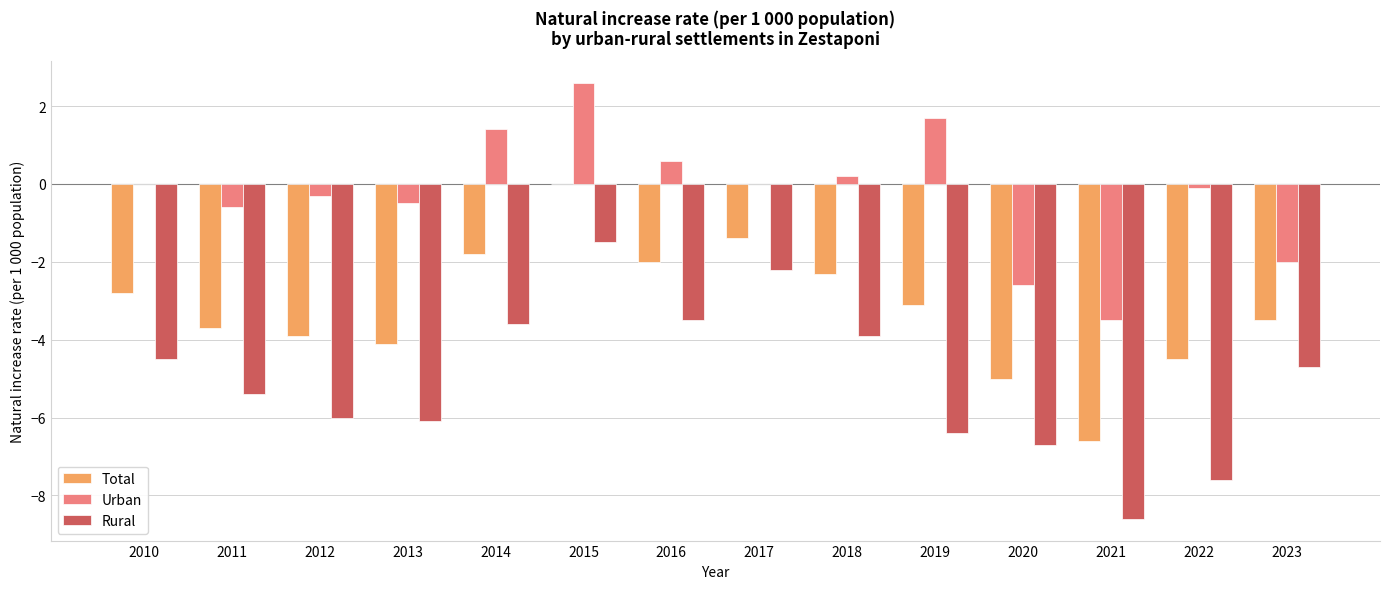

What are all the series names shown in the legend?

Total, Urban, Rural